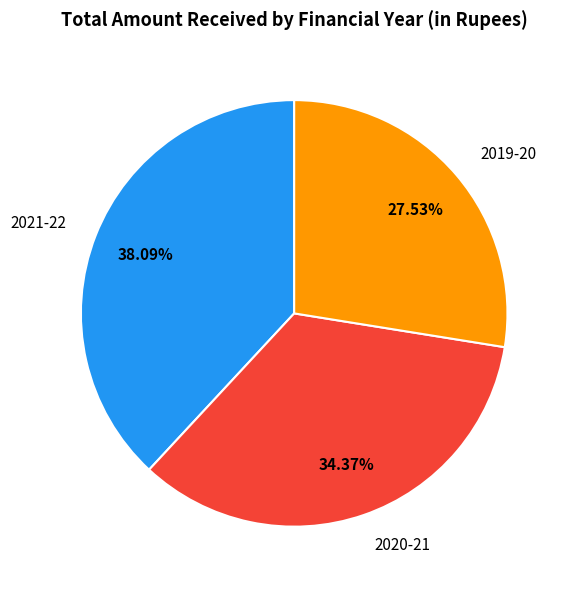

Does 2019-20 account for over 50% of the chart?

No